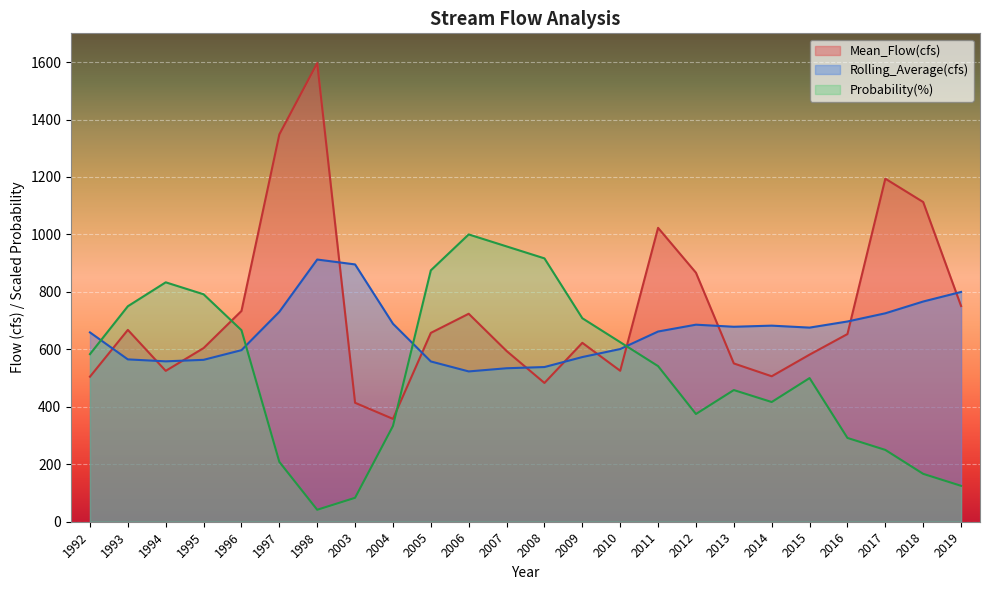

At how many categories does at least one series exceed 1450?

1